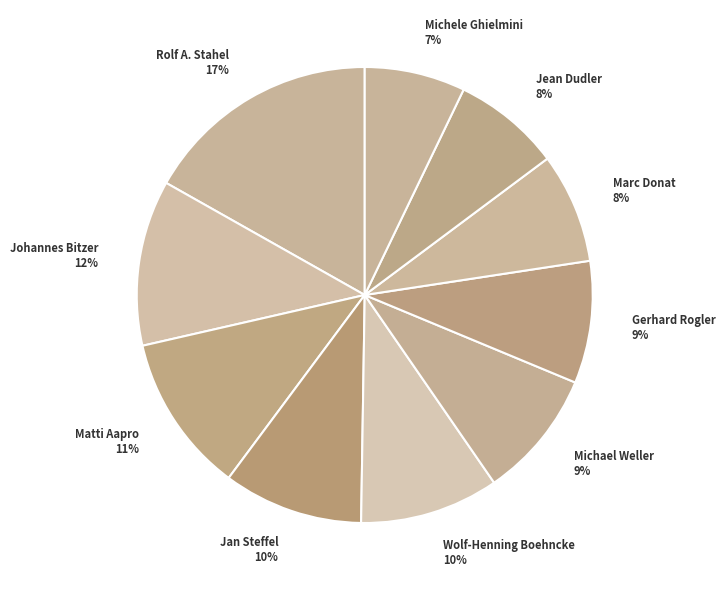

Count the number of slices in the pie.

10